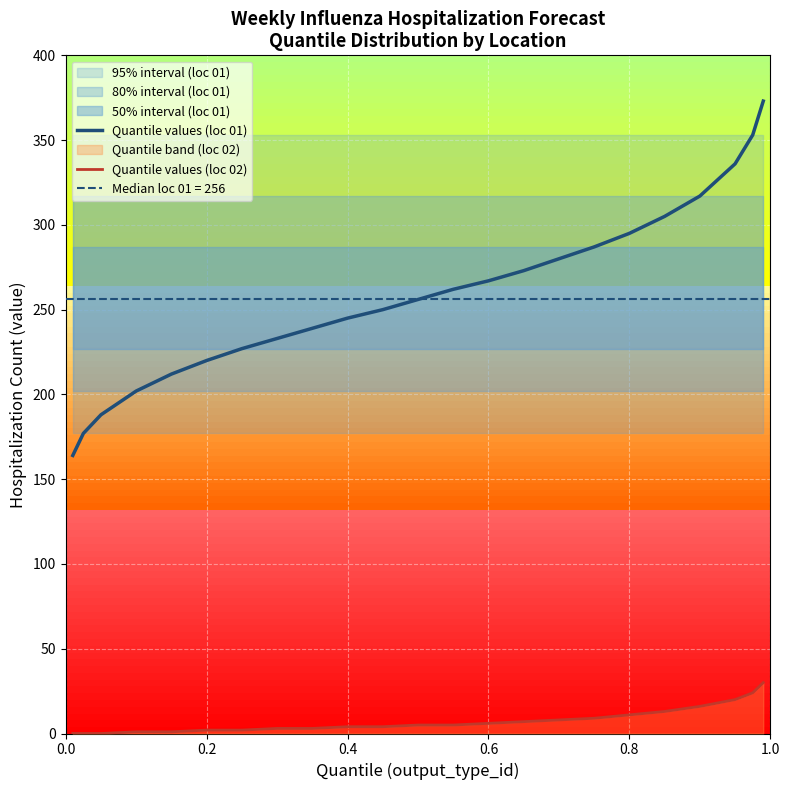

True or false: Quantile values (loc 01) and Quantile values (loc 02) cross at least once.

False